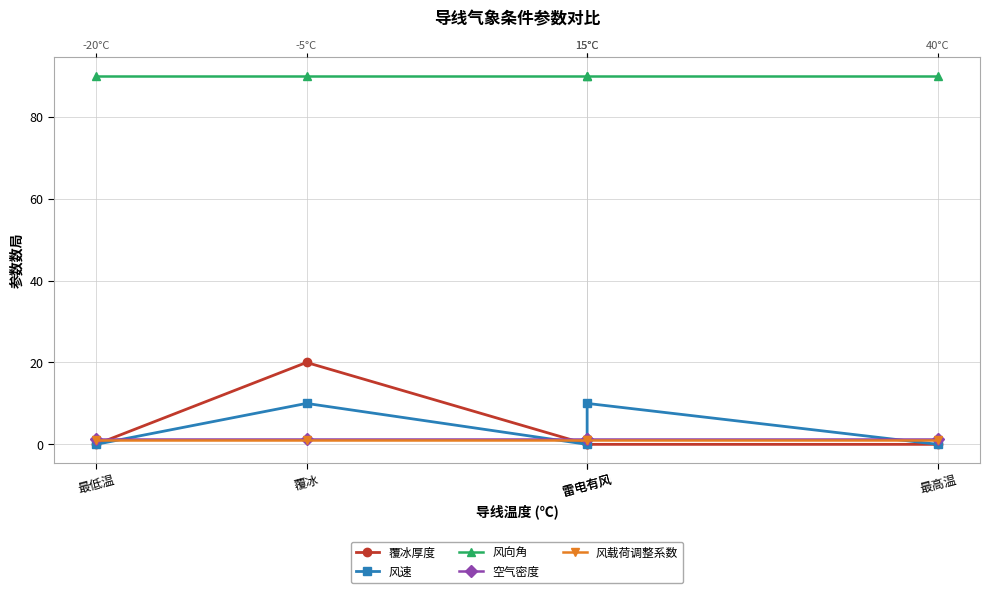

Between which two adjacent categories do 风载荷调整系数 and 风速 first intersect?

最低温 and 覆冰